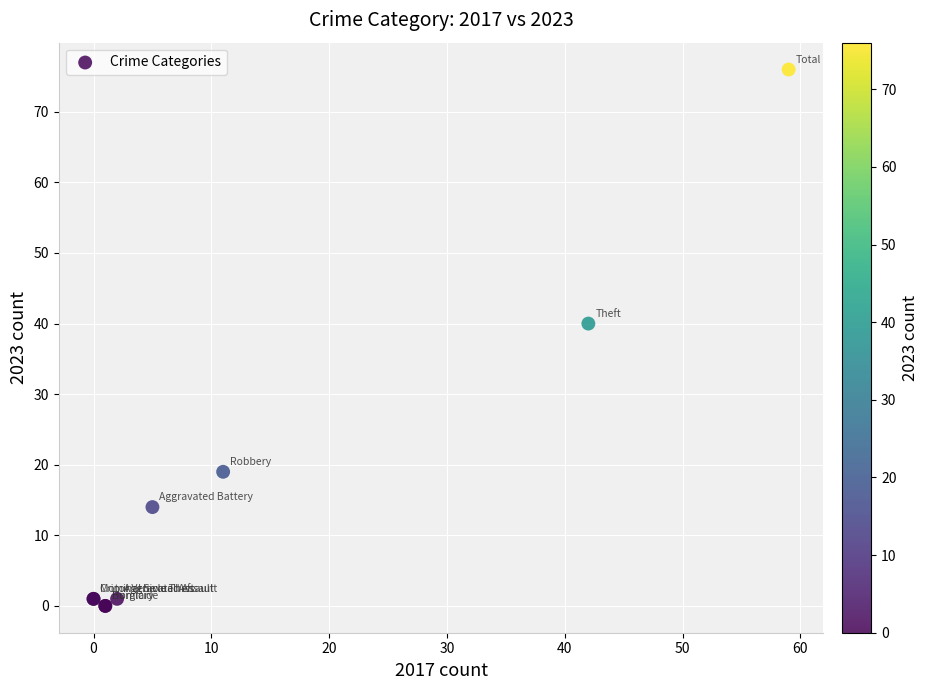

What Y value in the scatter plot is closest to 38?

40